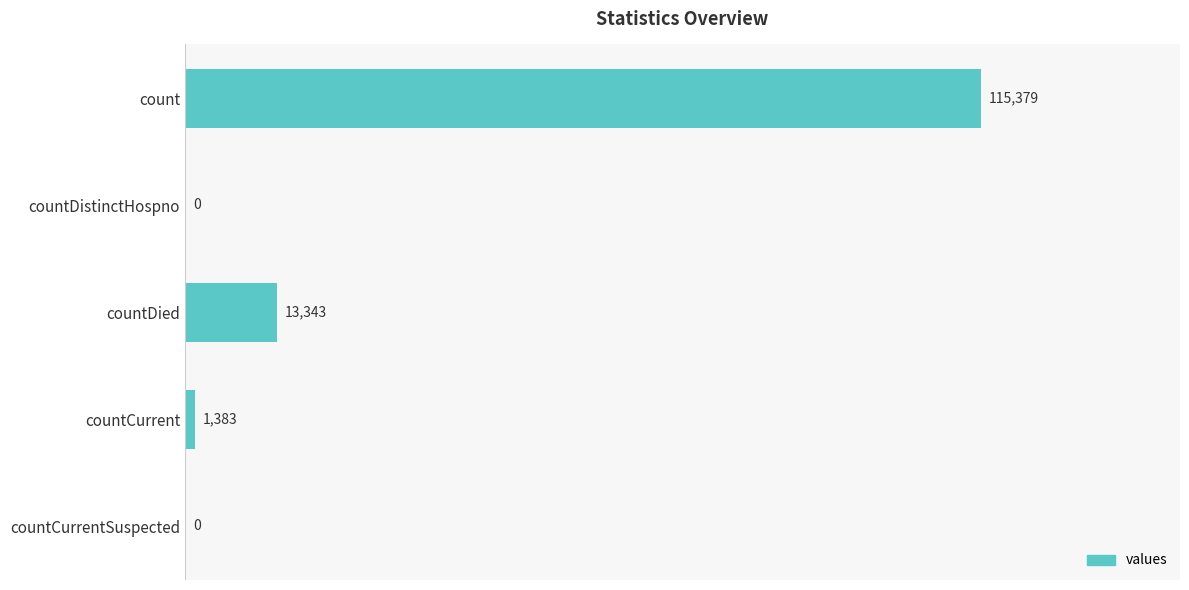

What is the sum of all values?

130105